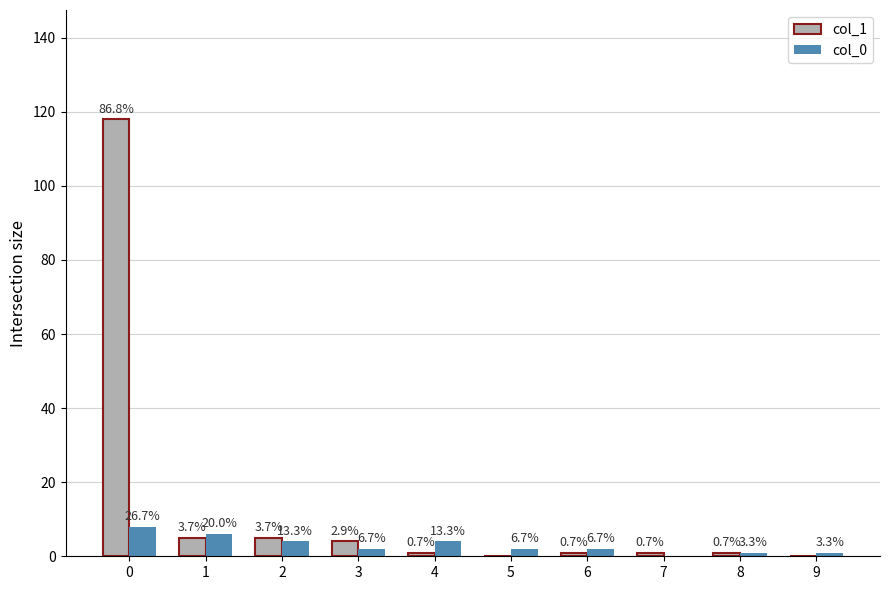

What is the difference between the highest and lowest values at 7?

1